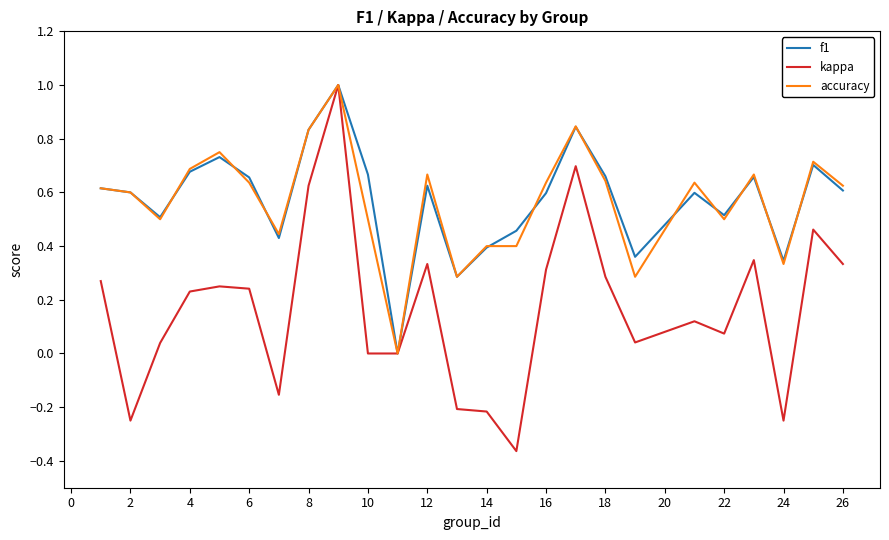

Count the number of data series in this chart.

3